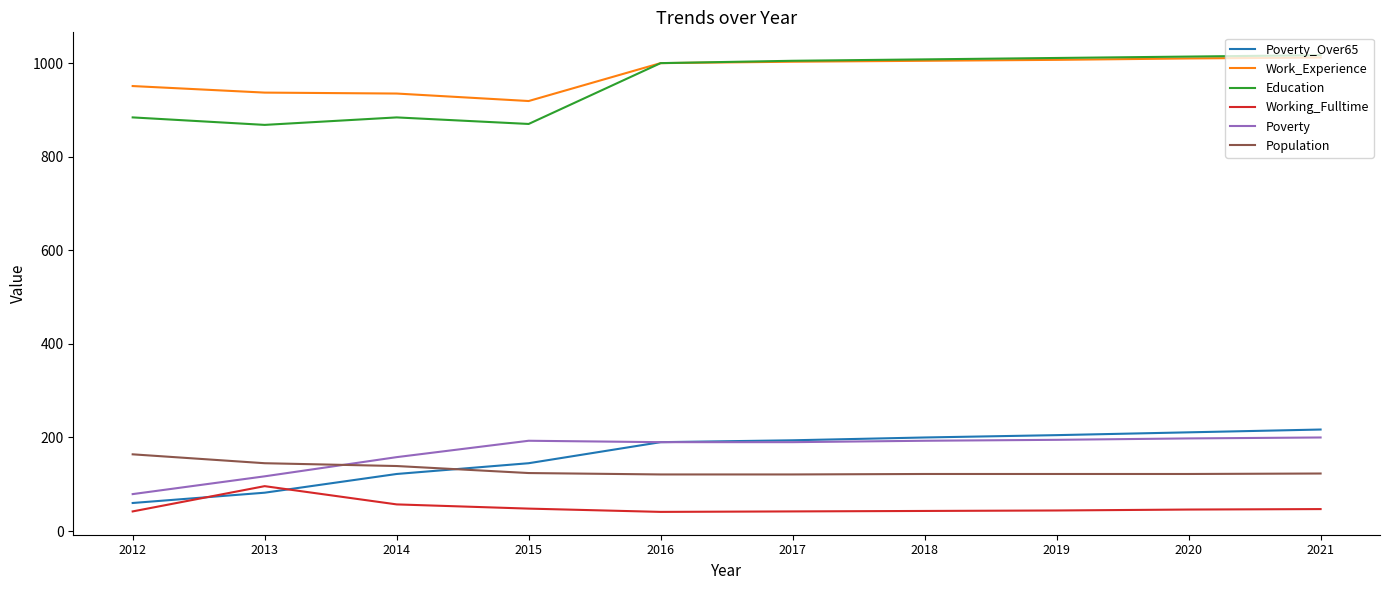

Does the chart have visible grid lines?

No